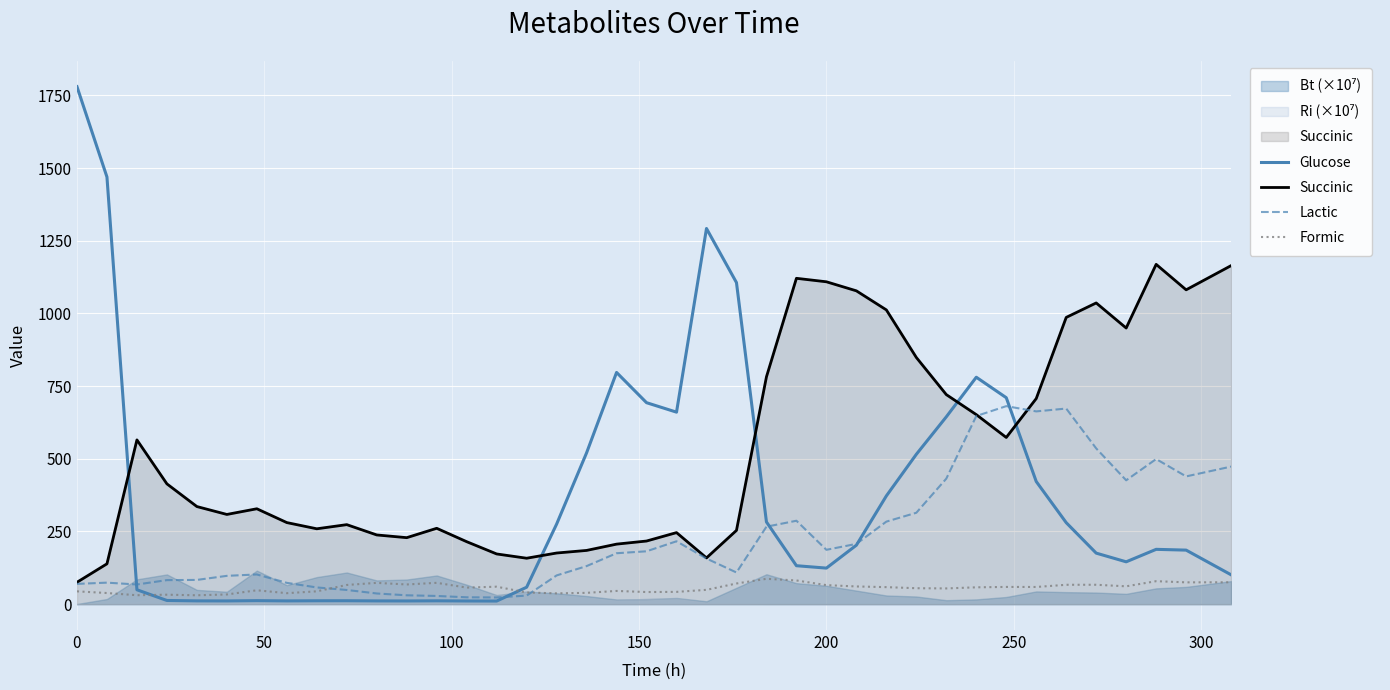

What is the maximum value for Formic?

87.1